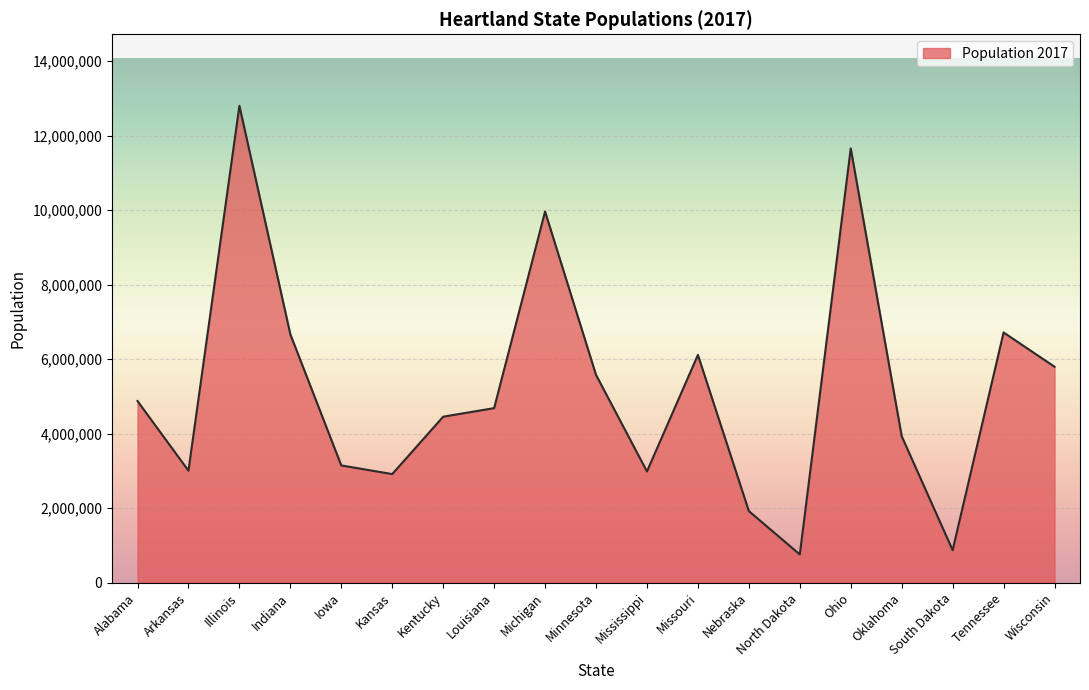

Read the value at Minnesota.

5576606